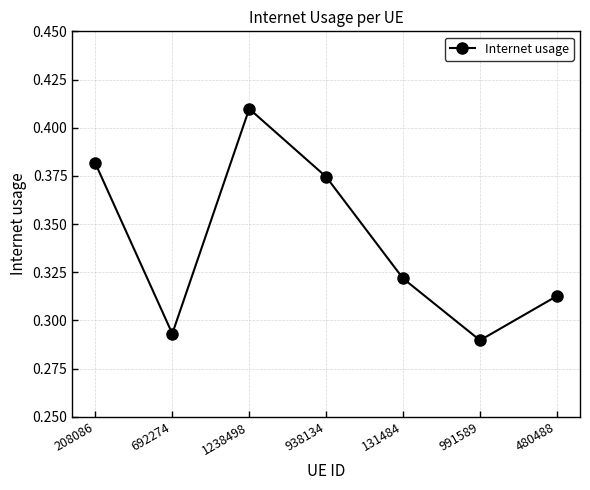

What is the sum of the values at 208086 and 938134?

0.8